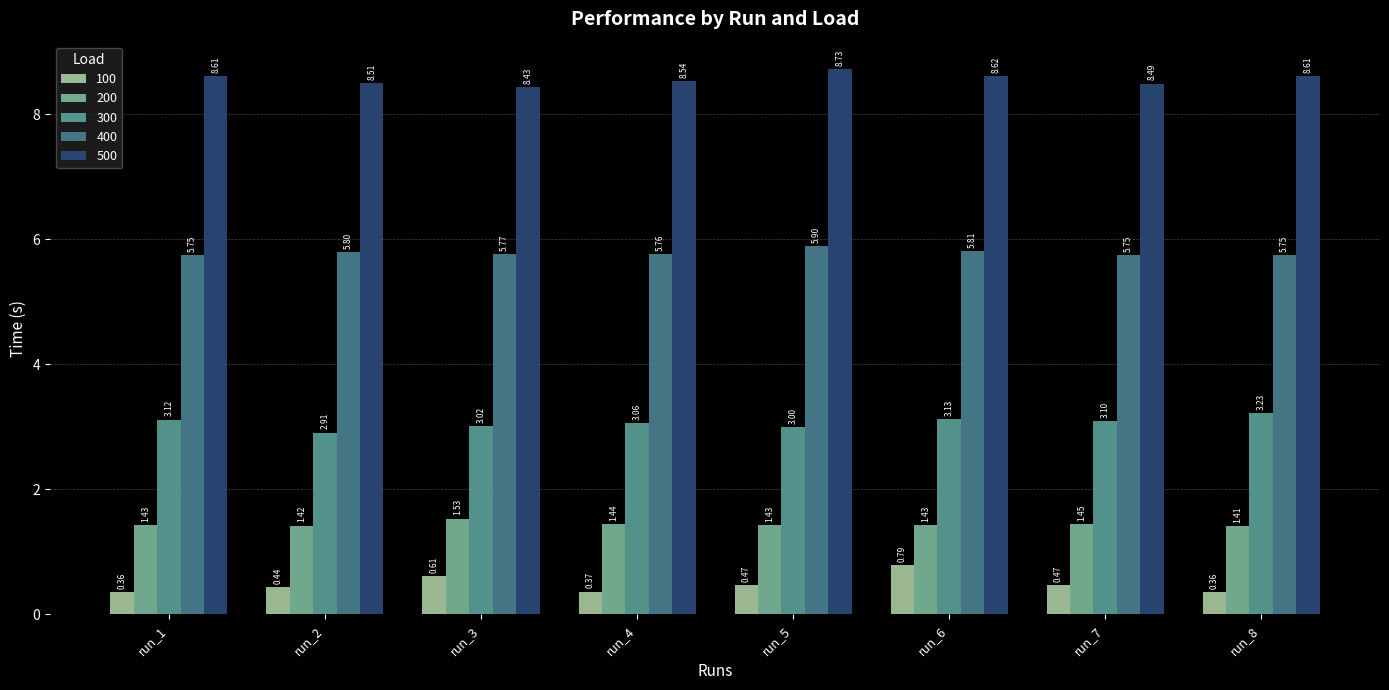

Which category has the lowest value across all series?

run_8